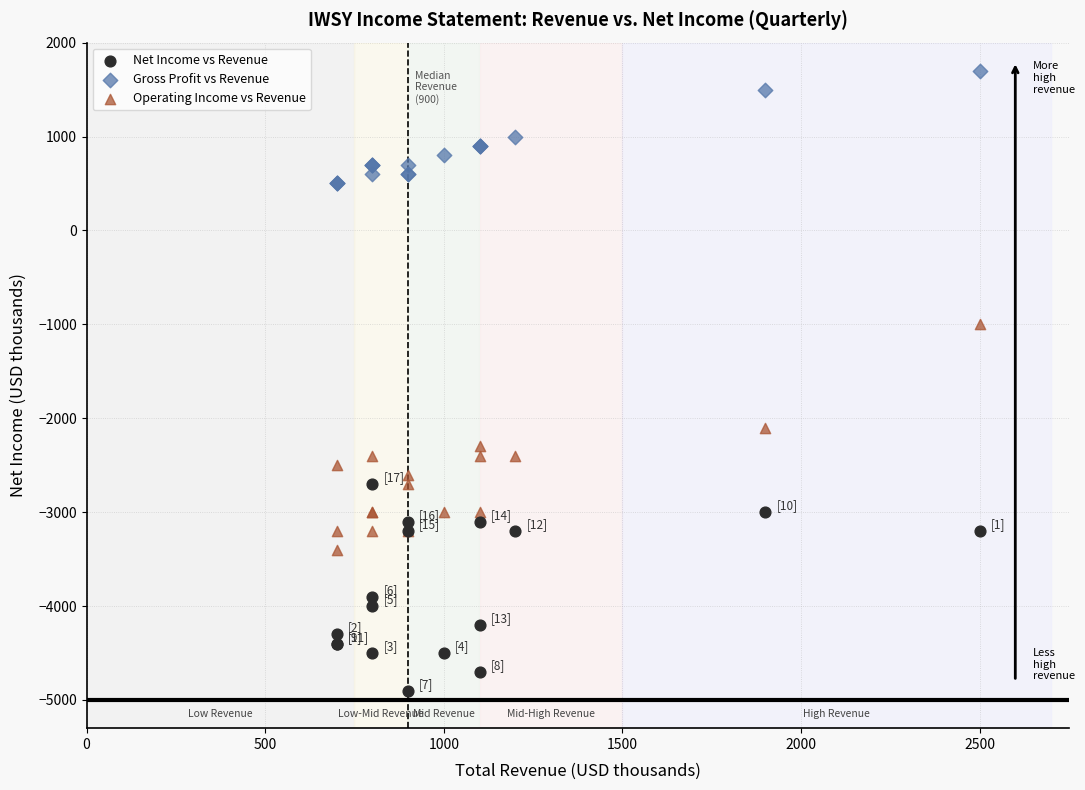

Across all series, what Y value is closest to -1600?

-2100